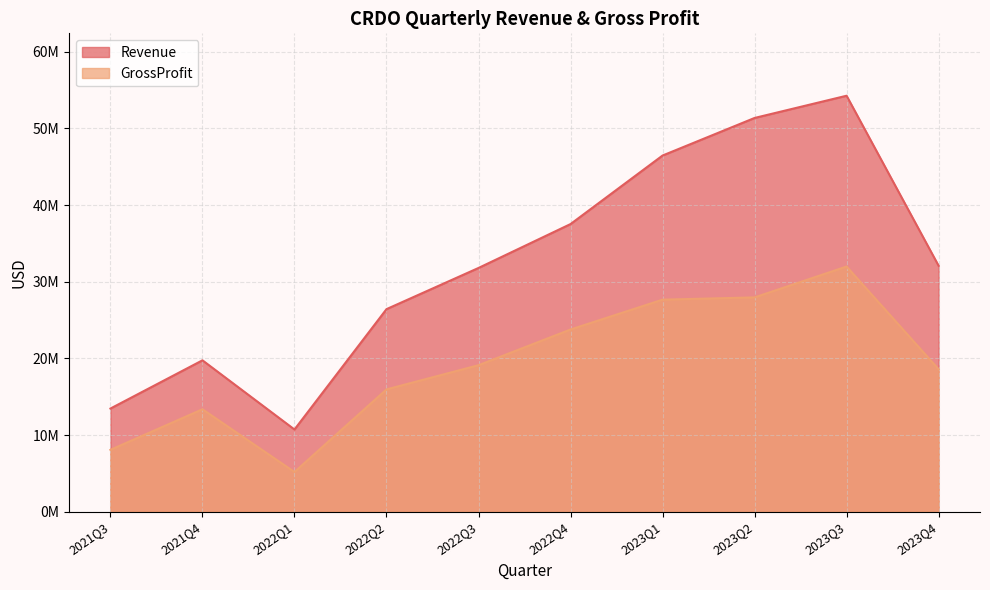

What is the difference between the maximum and second lowest values in the Revenue series?

40812000